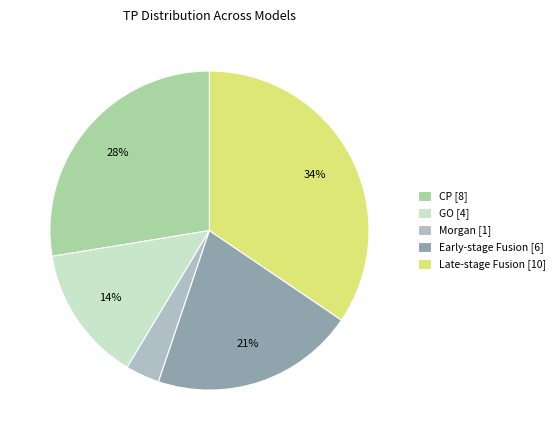

What is the smallest slice in the pie chart?

Morgan [1]